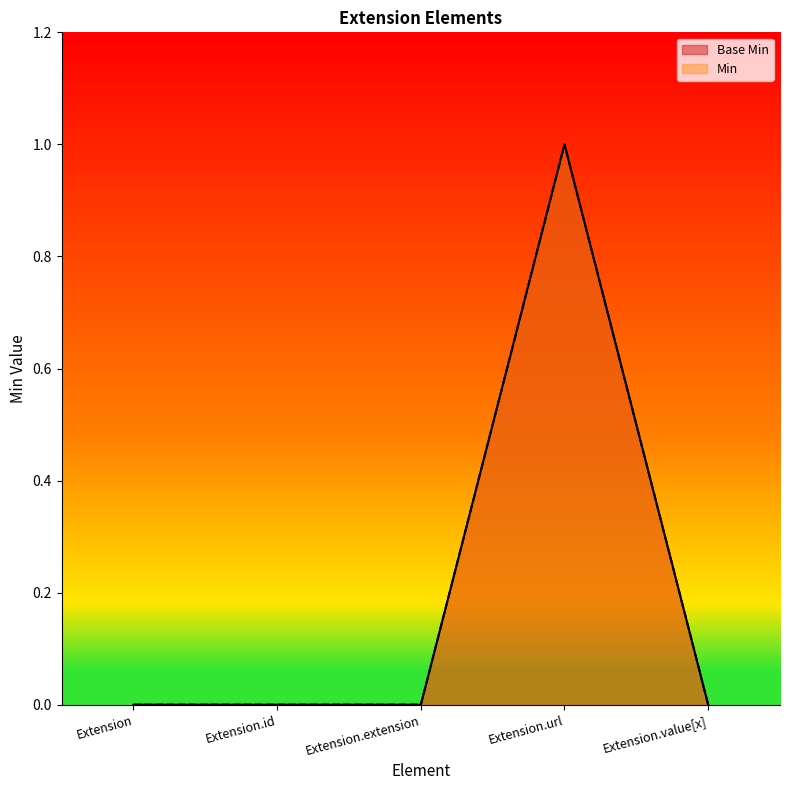

At Extension, list the series in order from smallest to largest.

Base Min, Min